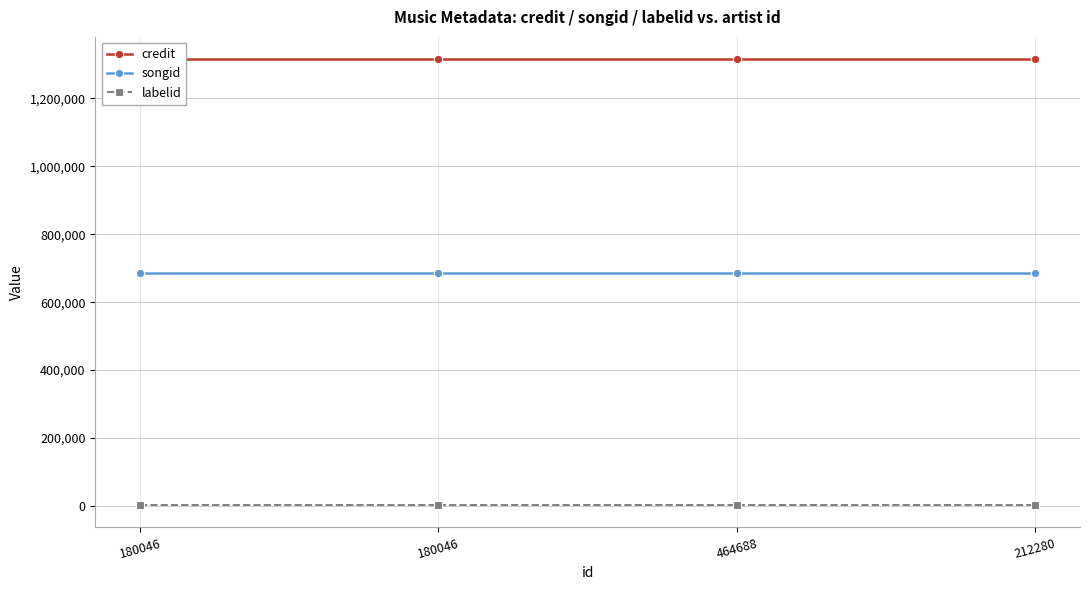

What is the sum of the labelid values at 180046 and 464688?

4738